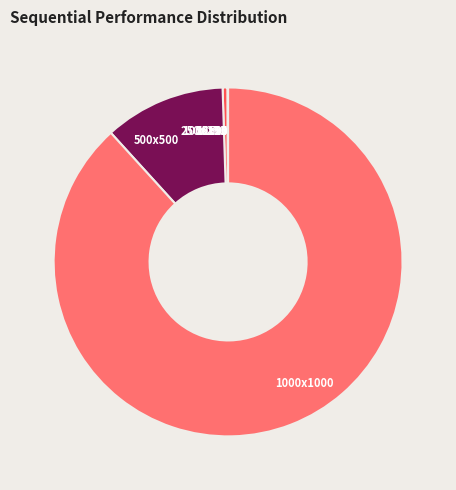

Is it true that 250x250 is 6% of the pie?

False